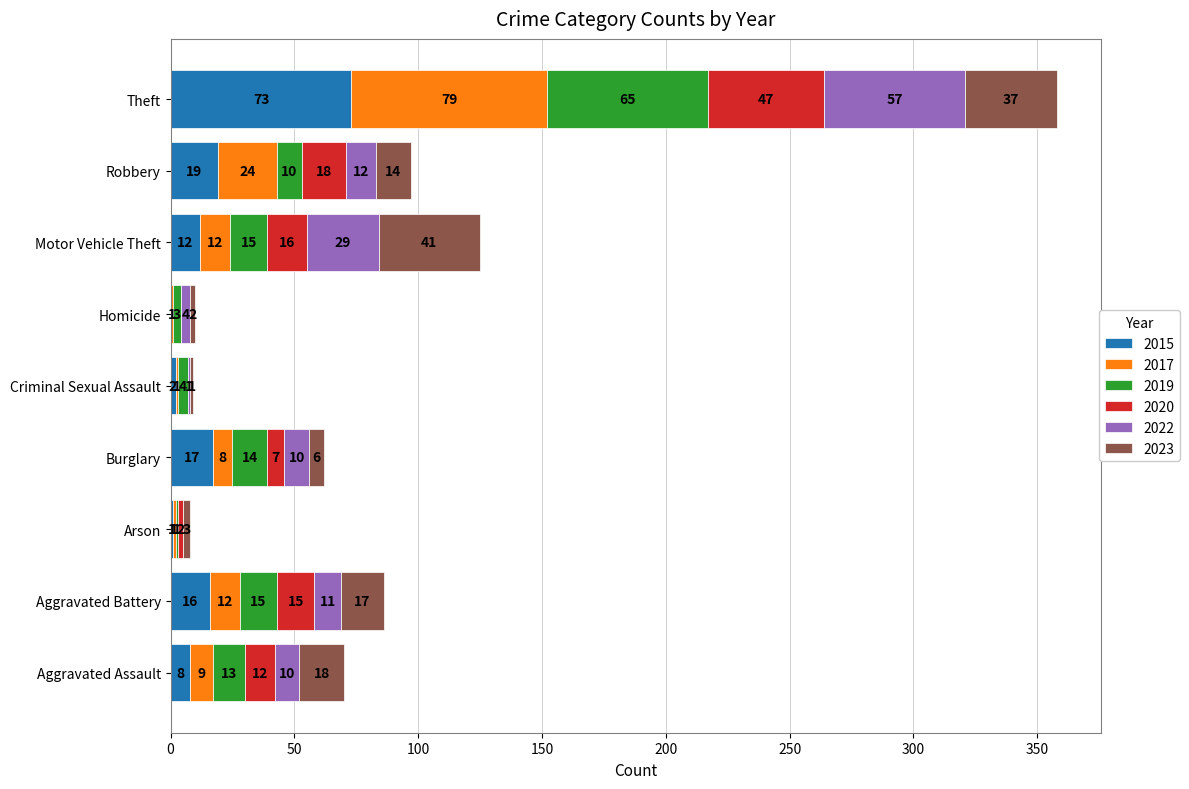

At which label does 2015 reach its peak?

Theft